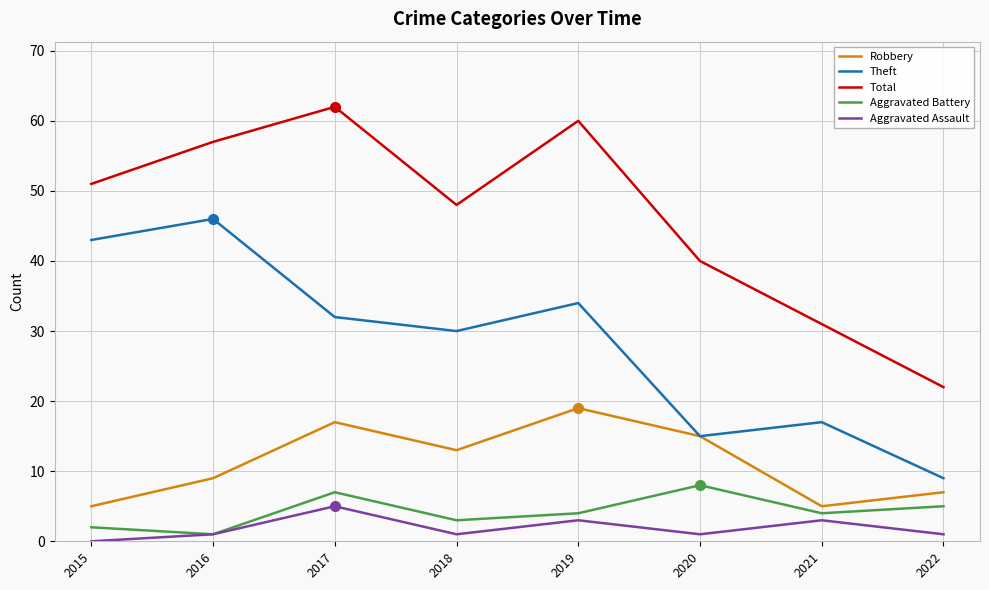

The Theft series shows 34 at 2019. True or false?

True